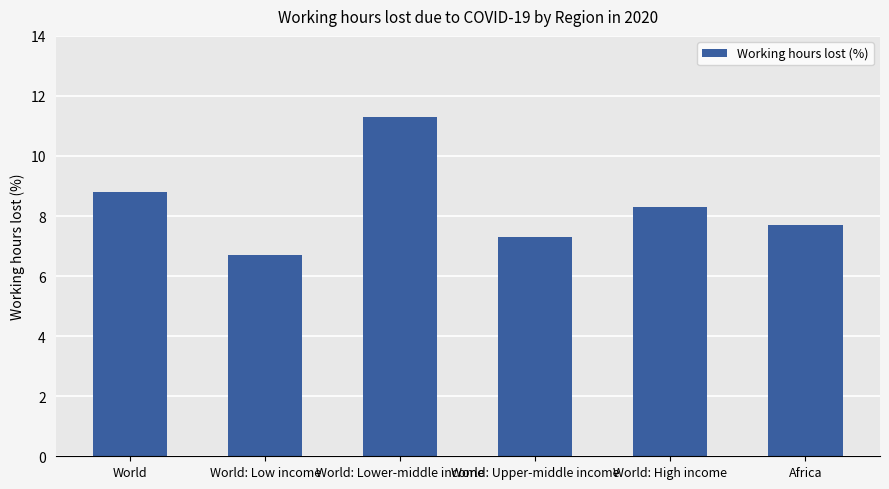

What is the smallest value displayed?

6.7